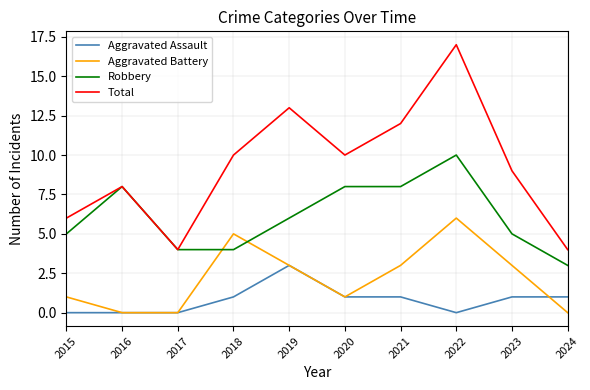

Is the value of Aggravated Assault at 2021 greater than the value of Aggravated Battery at 2022?

No